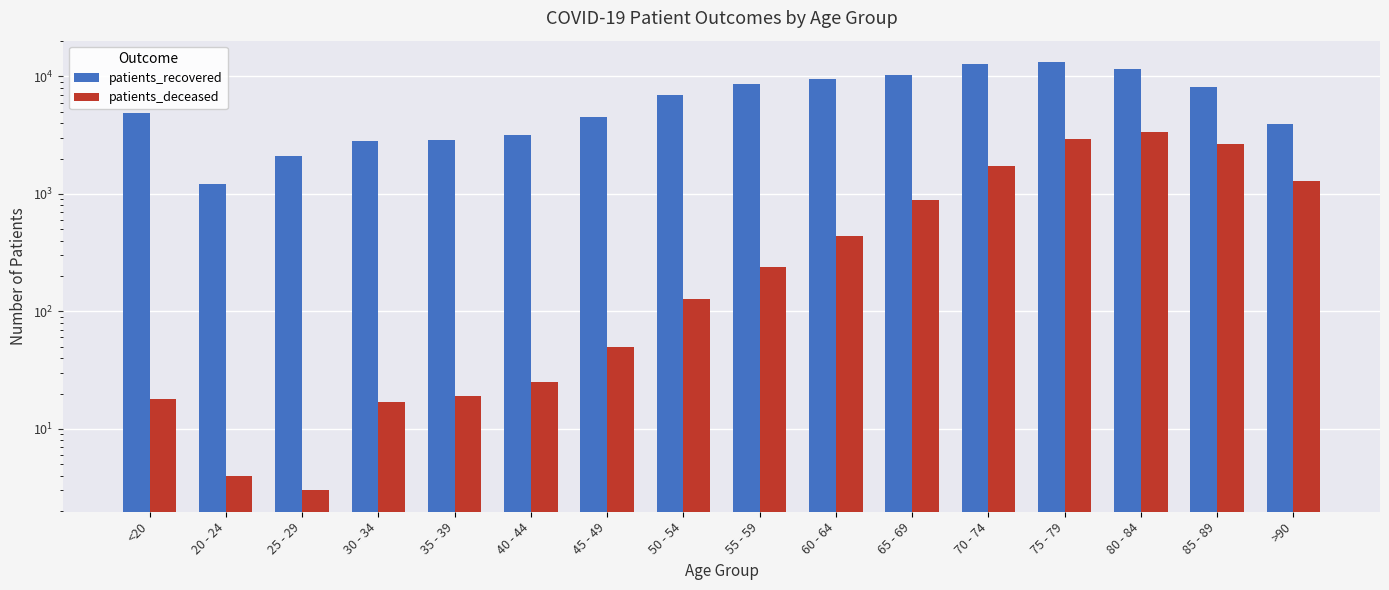

How many bars are there in each group?

2